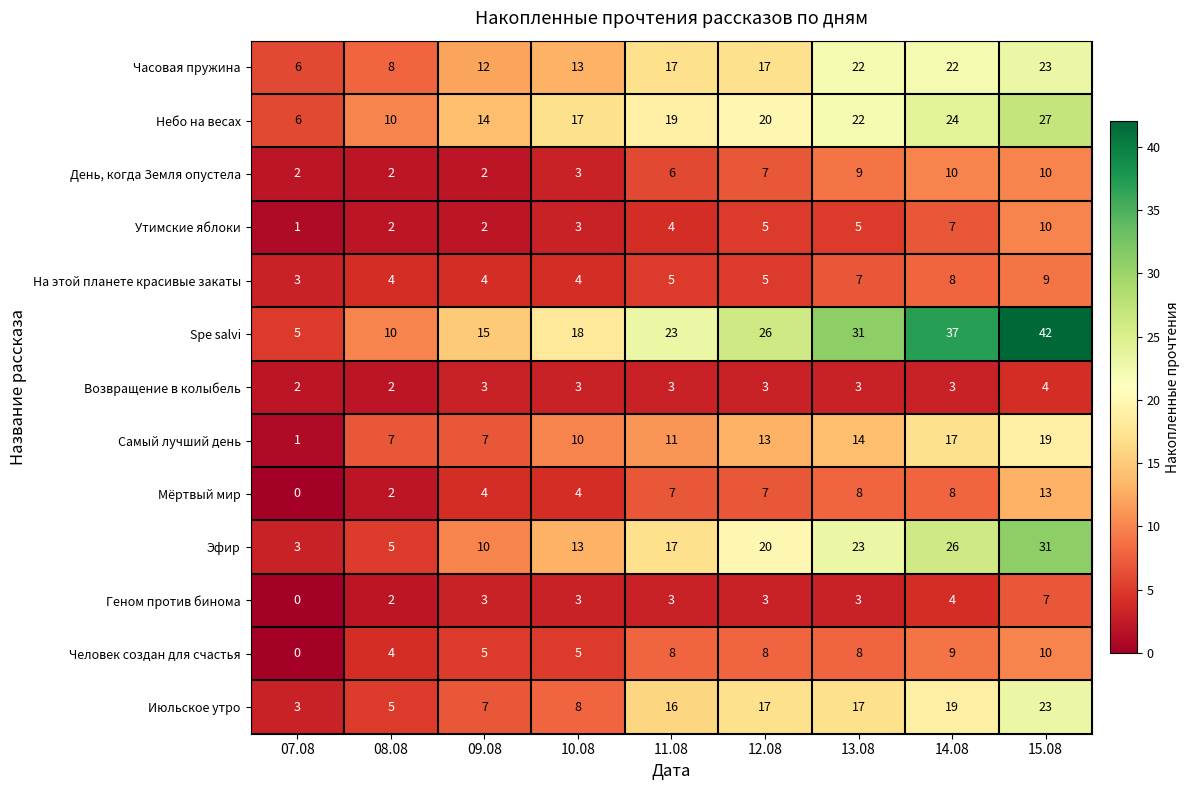

At which category is the sum across all series the highest?

15.08